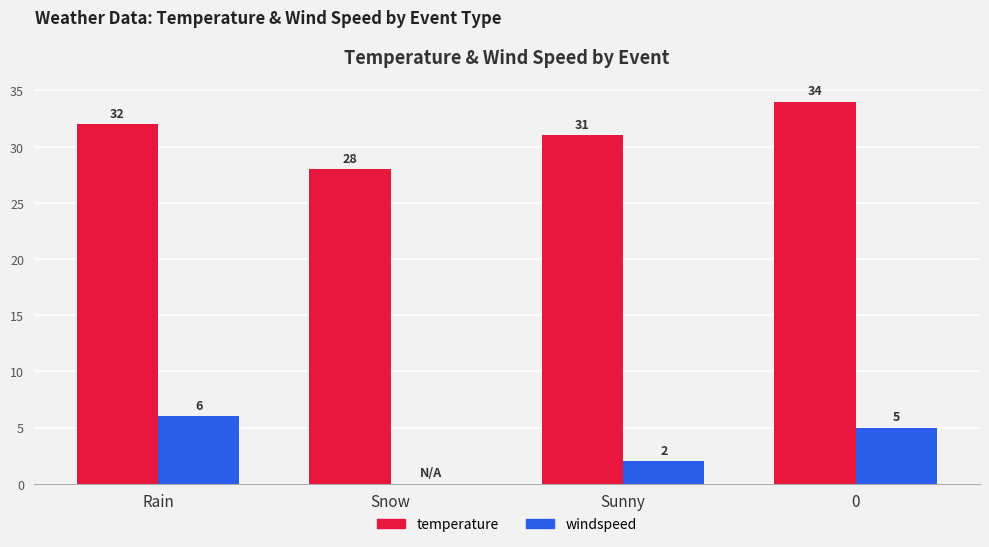

How many temperature values are between 31 and 34?

3